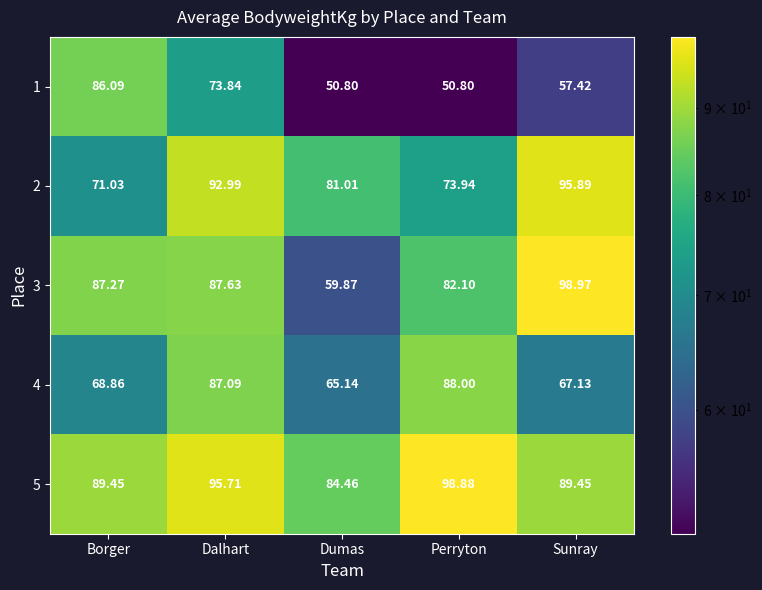

Which label corresponds to the largest value in the chart?

Sunray